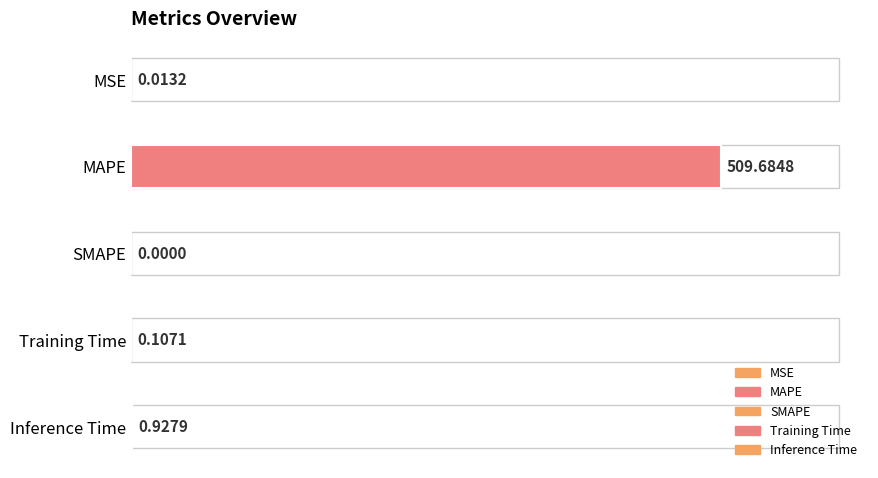

How many distinct data groups are displayed?

1